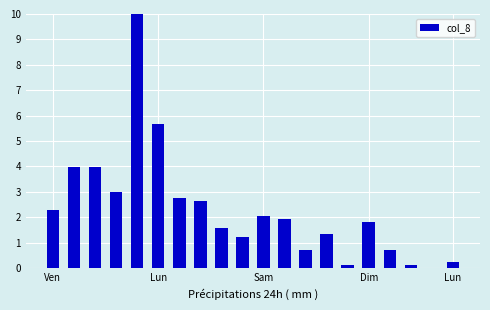

What is the maximum value shown in the chart?

10.0